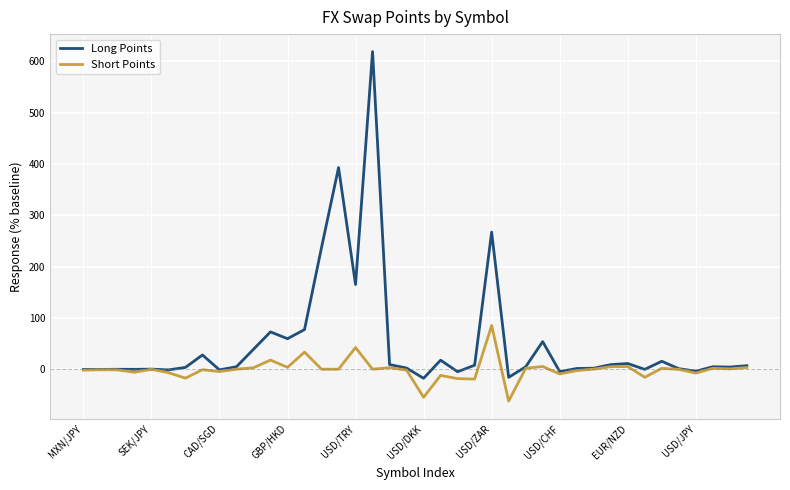

What is the greatest value displayed?

619.2